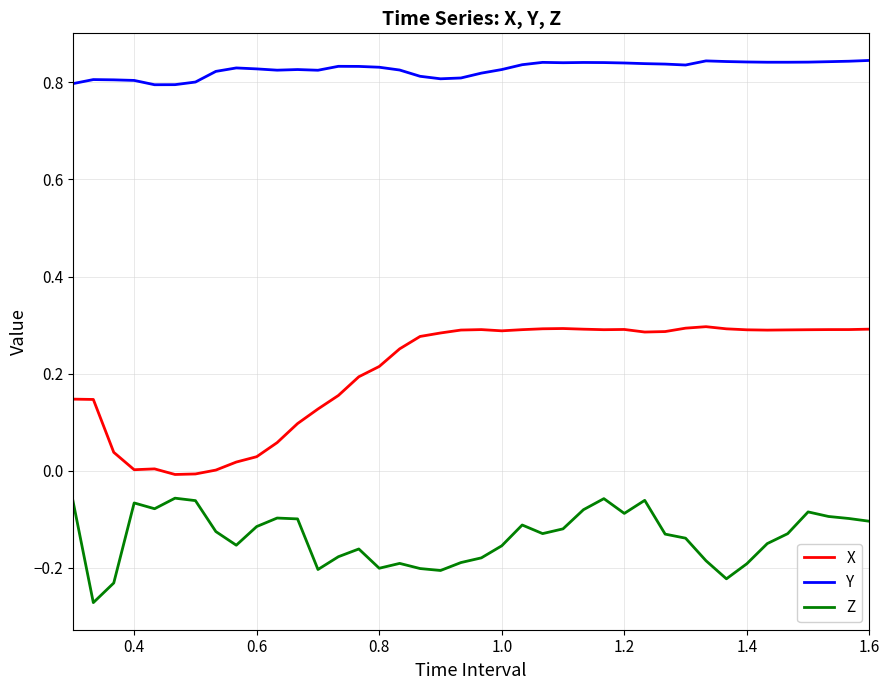

Rank the series by their average value, from highest to lowest.

Y, X, Z